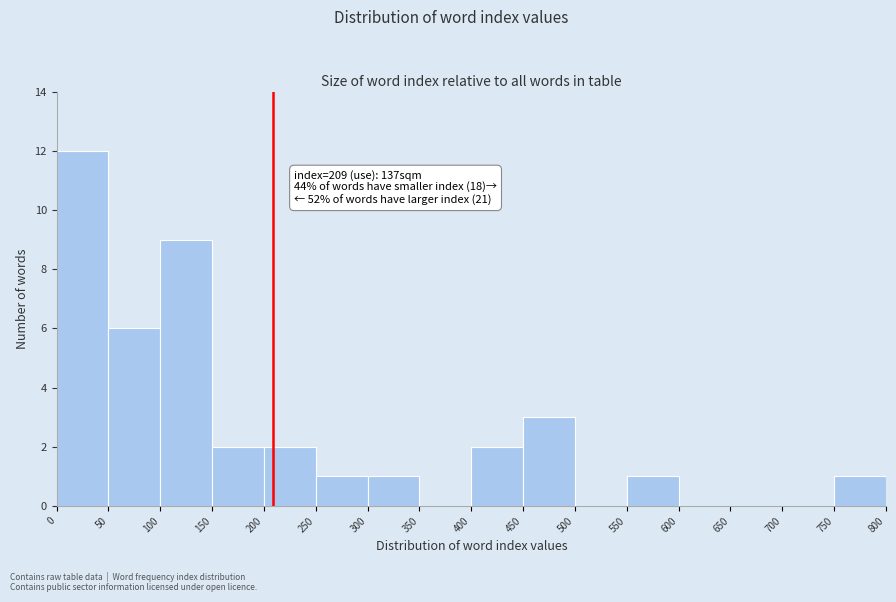

Which range on the x-axis has the tallest bar?

0 to 50